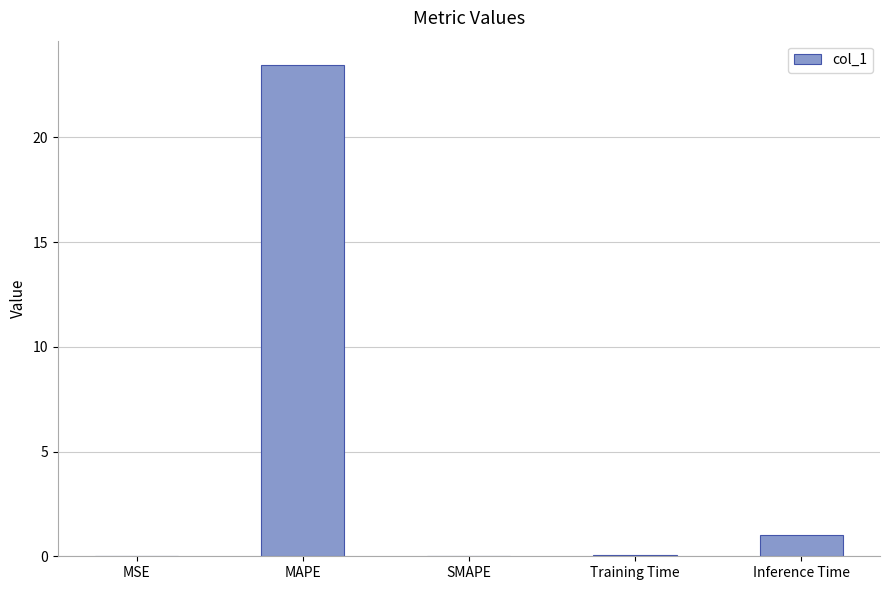

True or false: the data shows 7.3 at SMAPE.

False